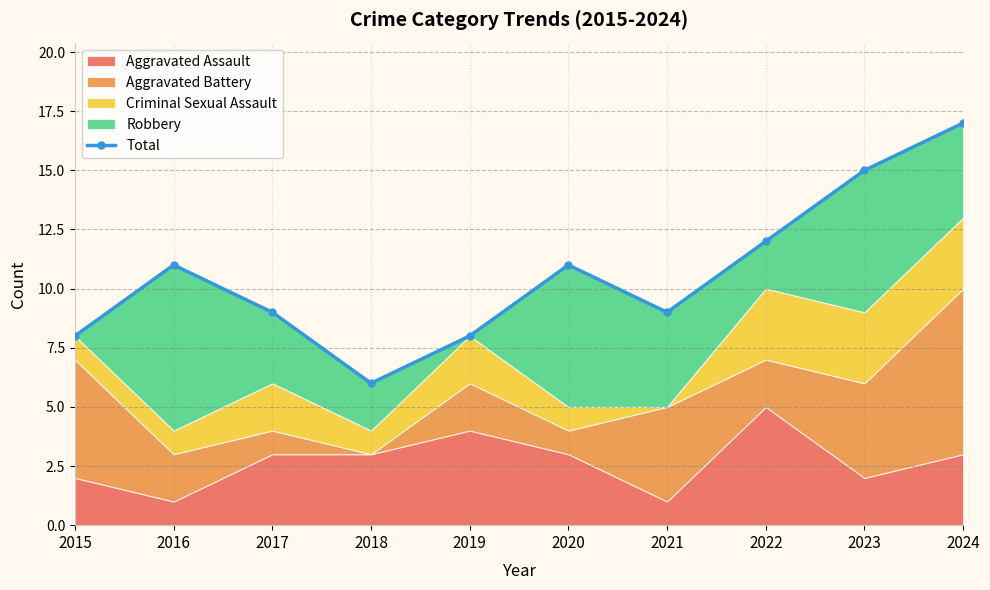

How many lines are shown in the chart?

1